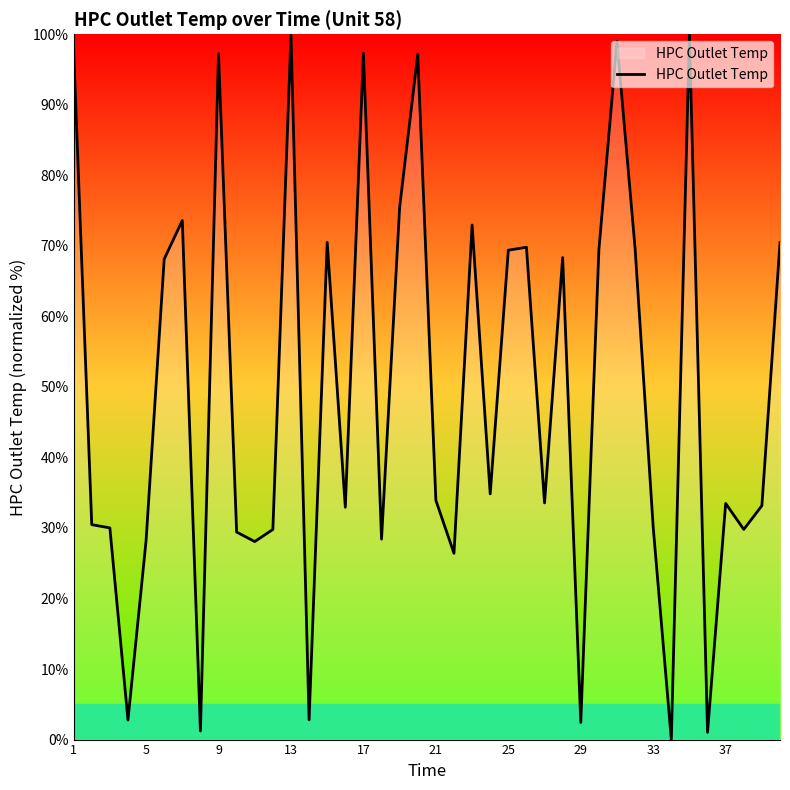

What is the difference between the maximum and second lowest values?

99.0